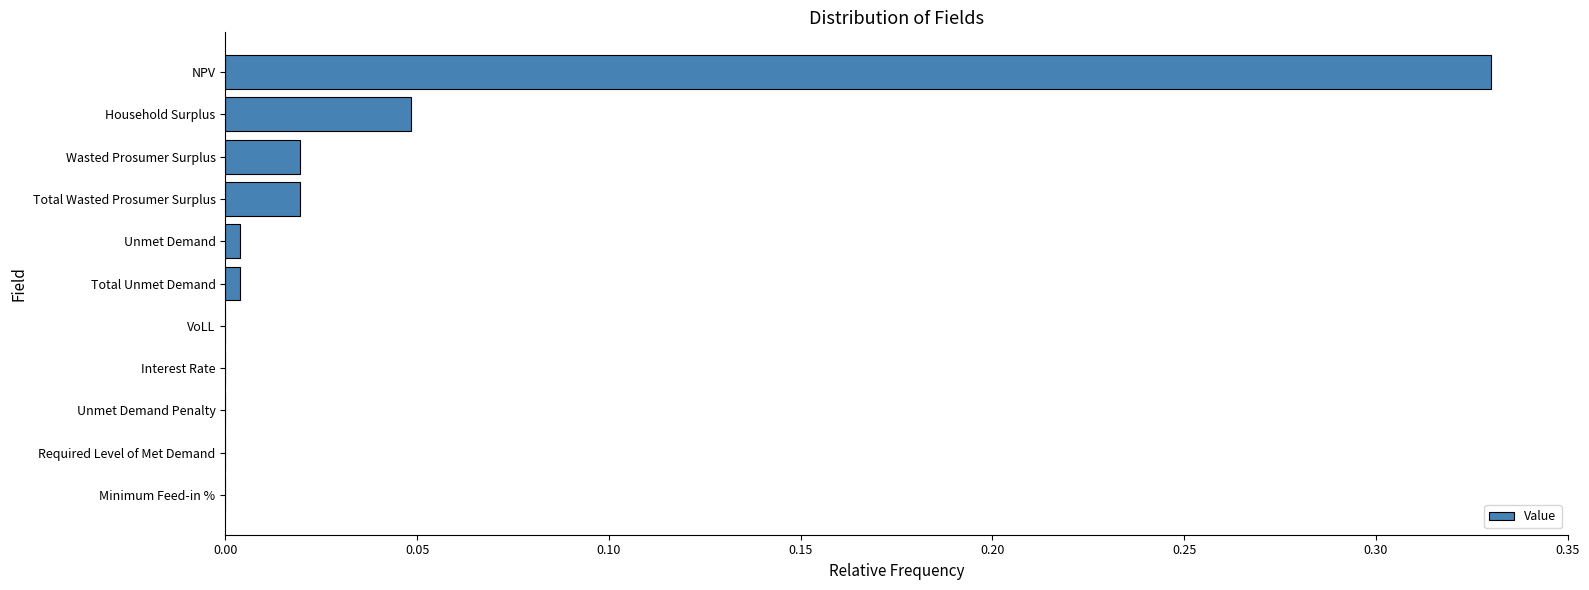

Count the number of data series in this chart.

1